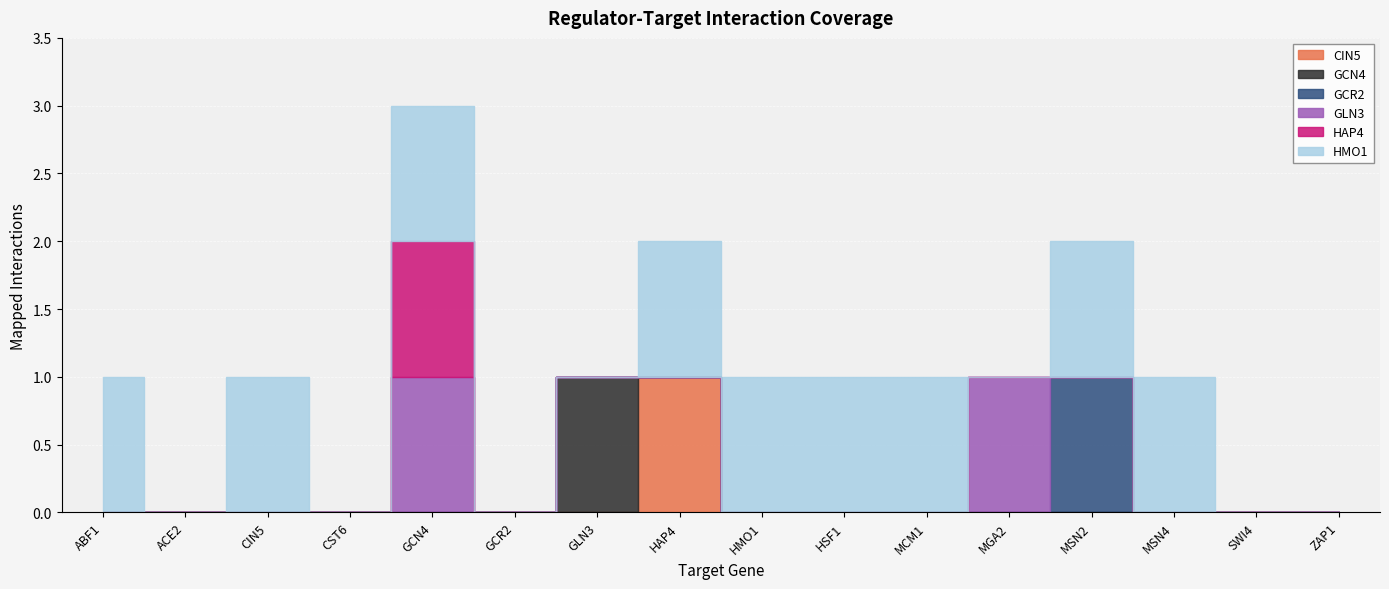

True or false: GLN3 and HAP4 cross at least once.

False